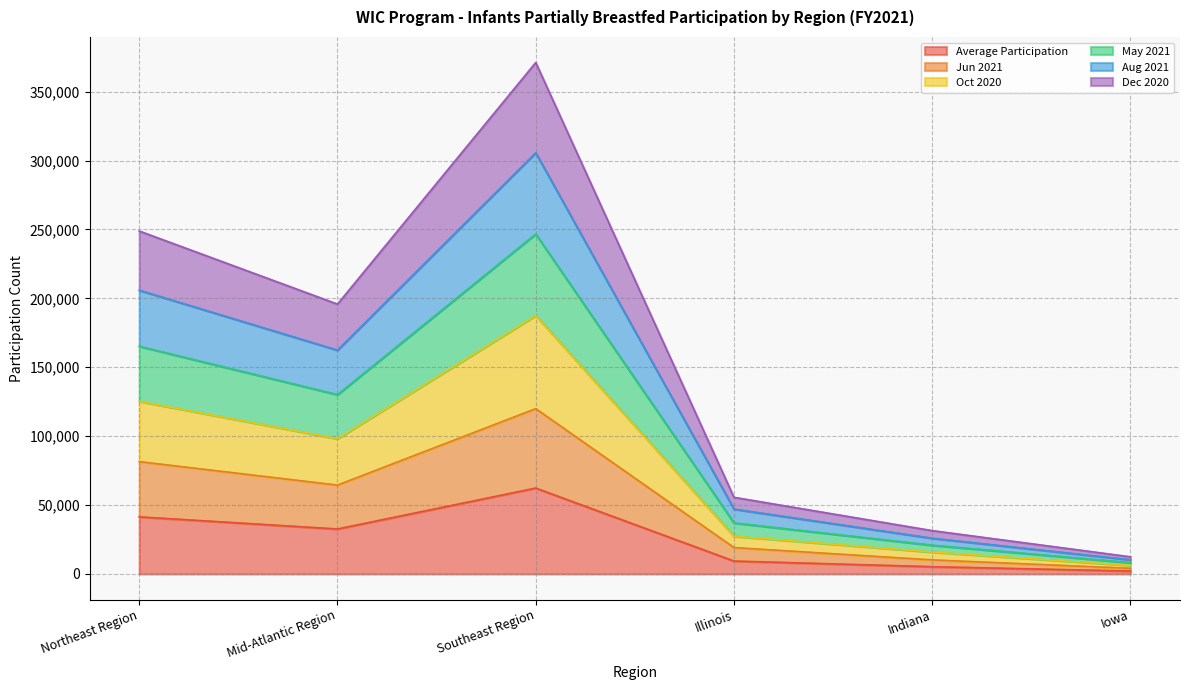

How many lines are shown in the chart?

6